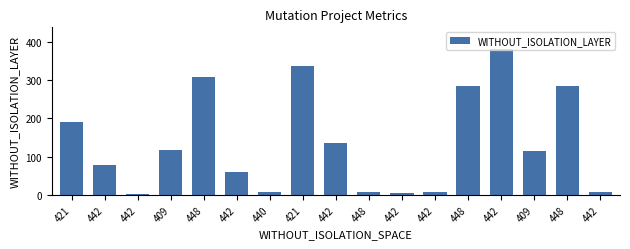

Are the bars horizontal?

No